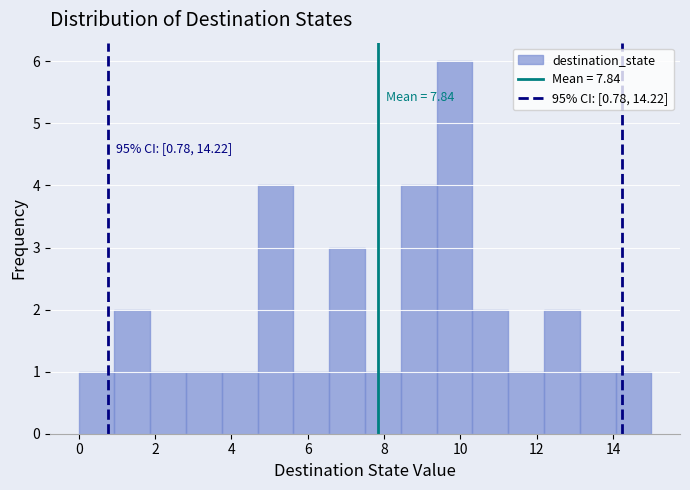

Which range on the x-axis has the tallest bar?

9.4 to 10.4